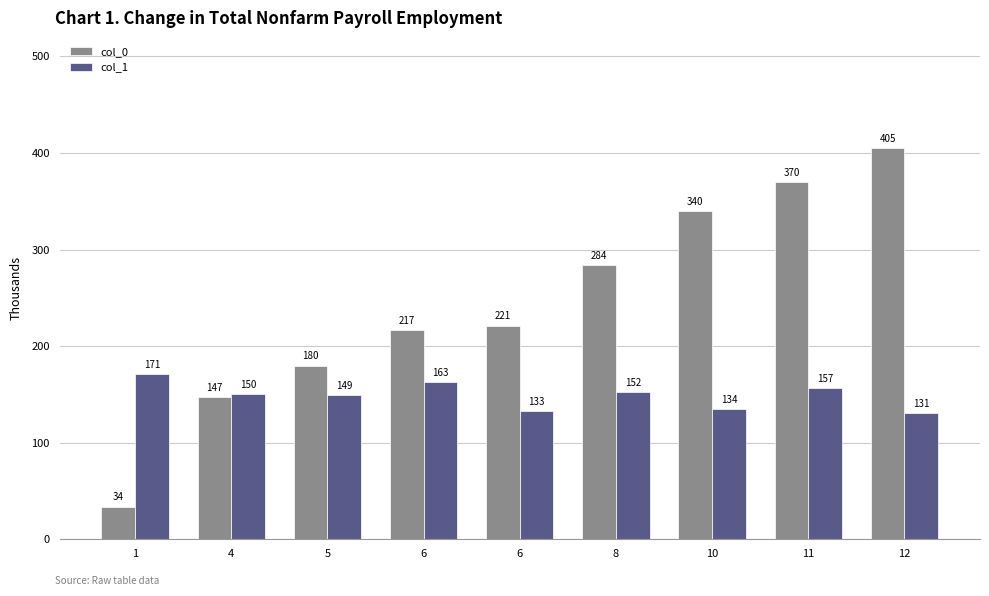

The value of col_0 at 8 is 71.9. True or false?

False